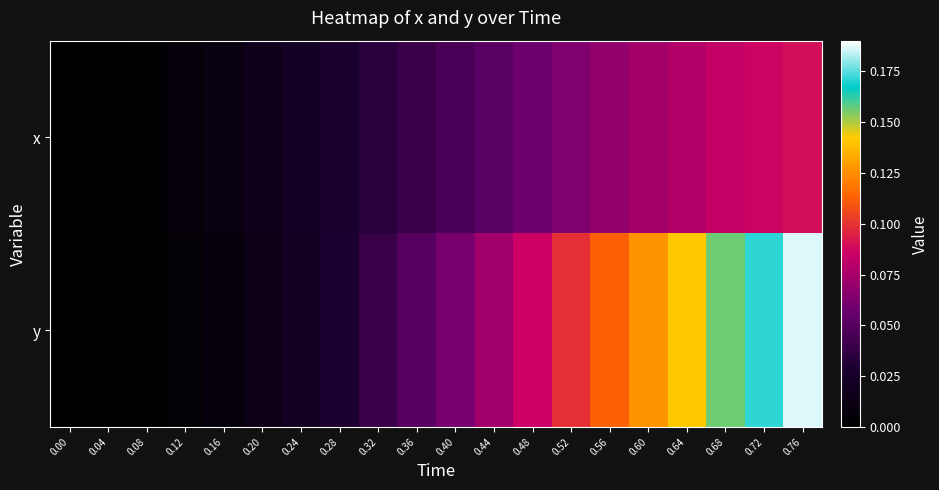

Rank the series by their average value, from highest to lowest.

y, x